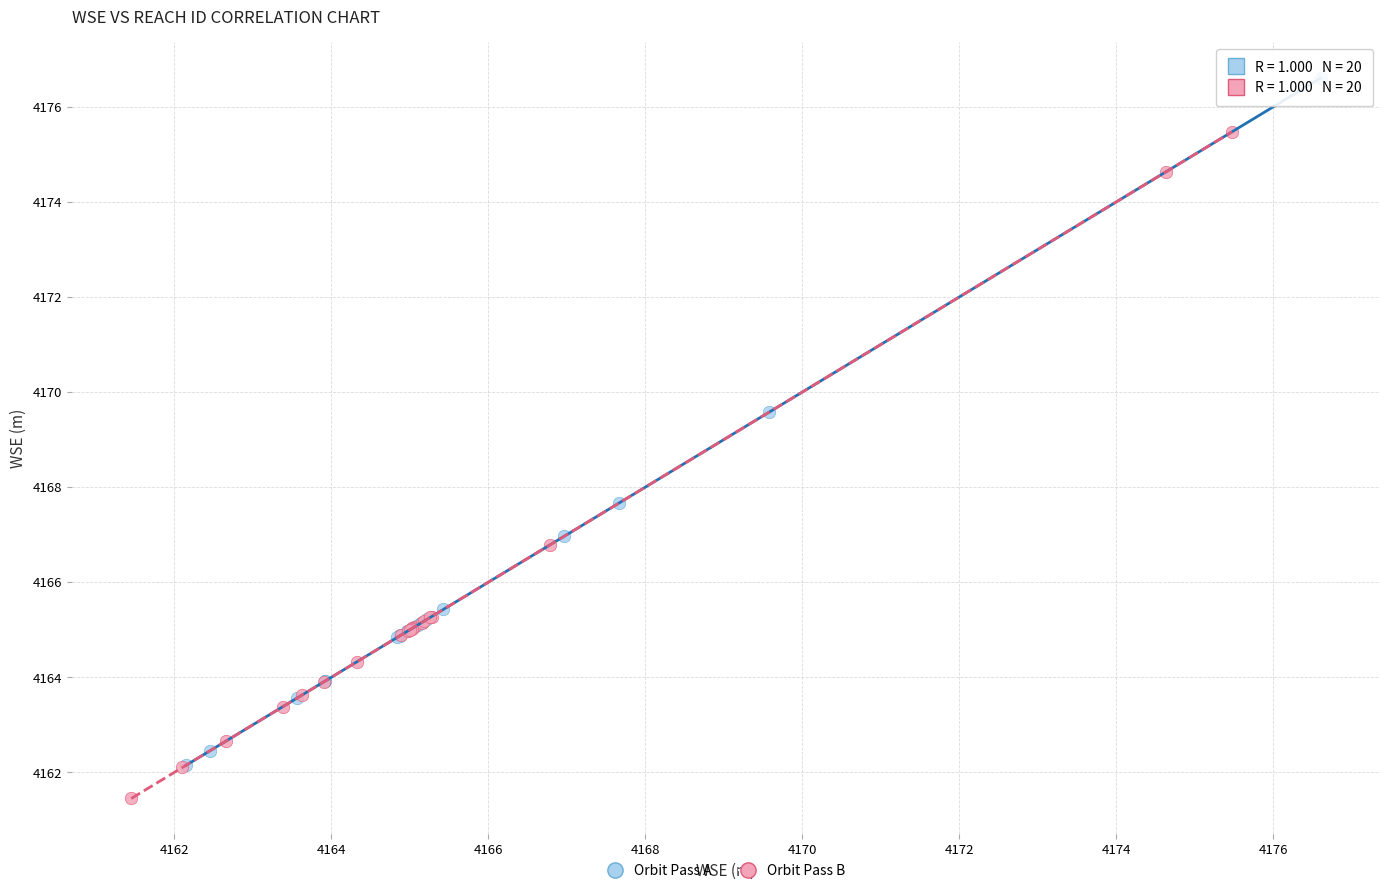

Which series reaches the minimum Y coordinate?

Orbit Pass B